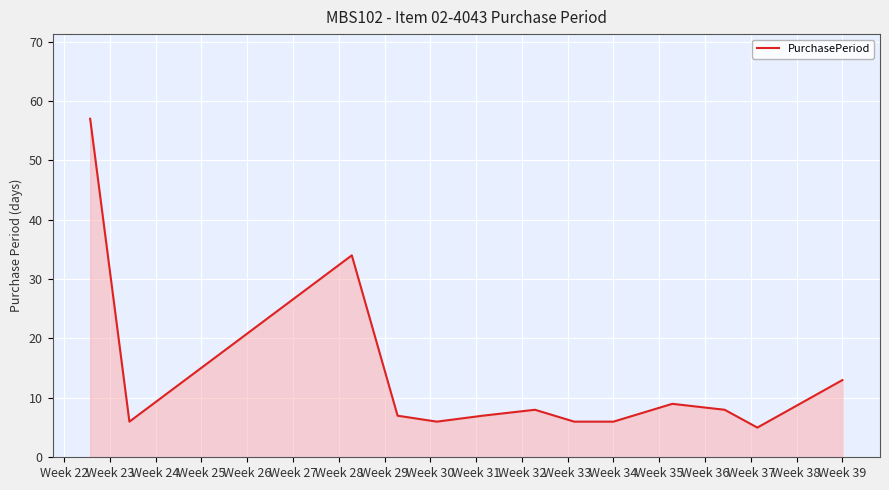

Does the chart display data point markers on the line(s)?

No